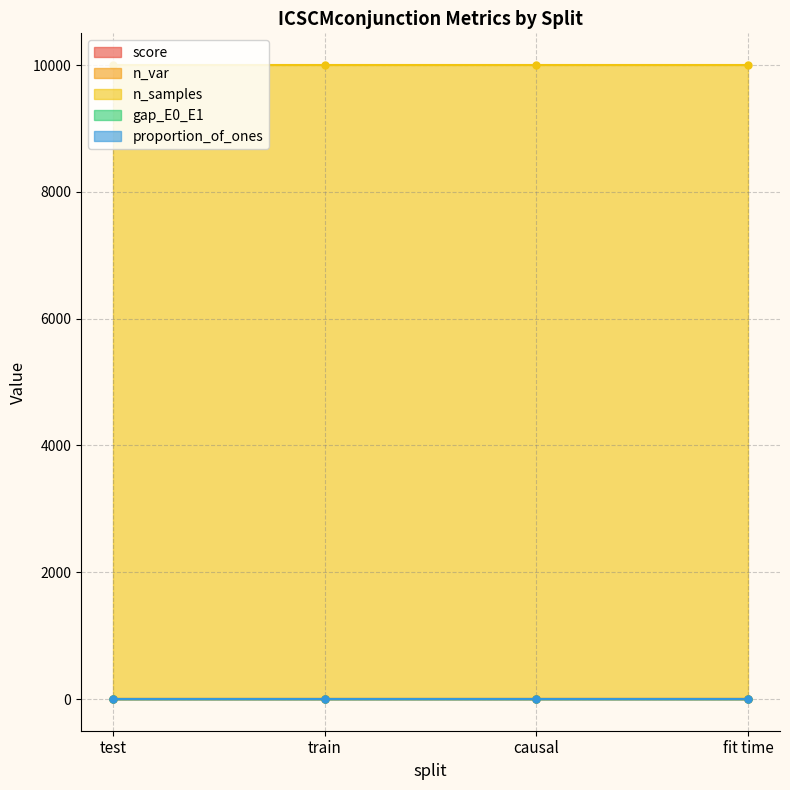

What is the value of the n_samples point at the 2nd from the left?

10000.0